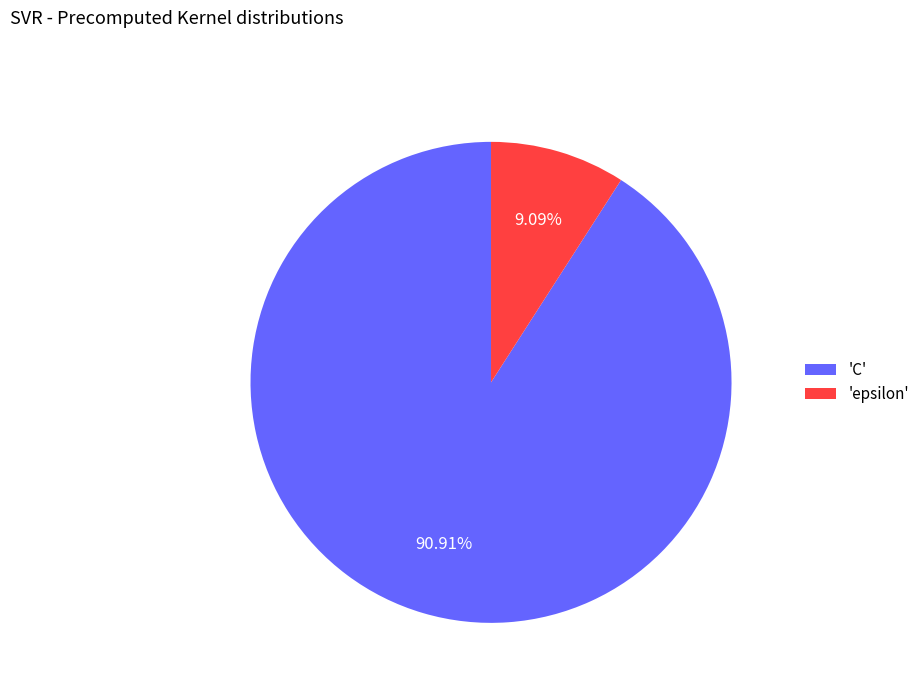

Do 'epsilon' and 'C' together represent more than half of the pie?

Yes